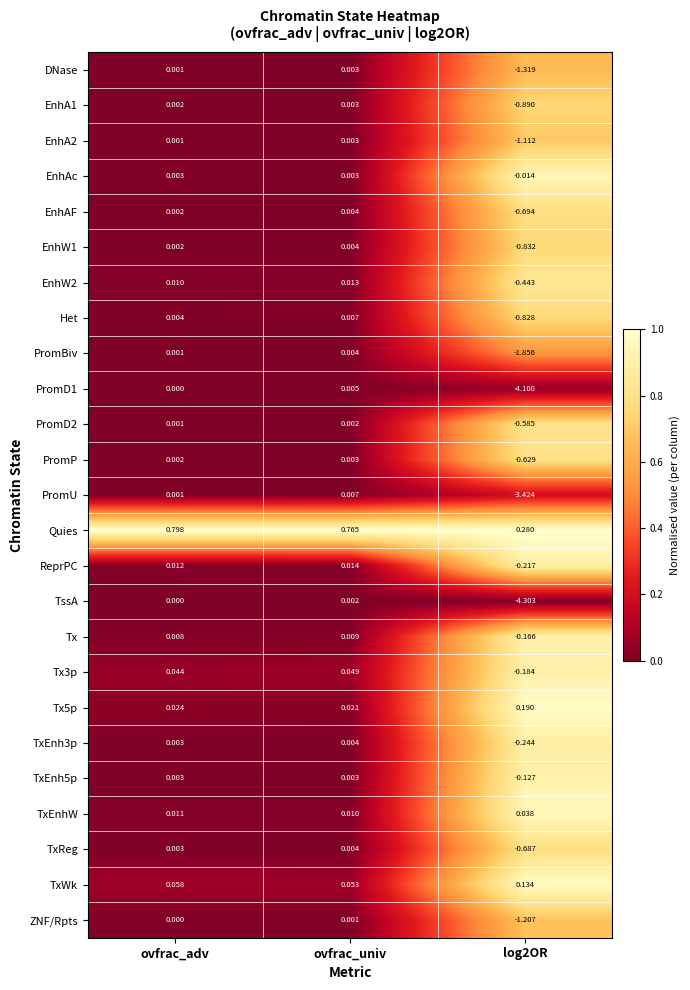

Which series has the largest total across all categories?

Quies